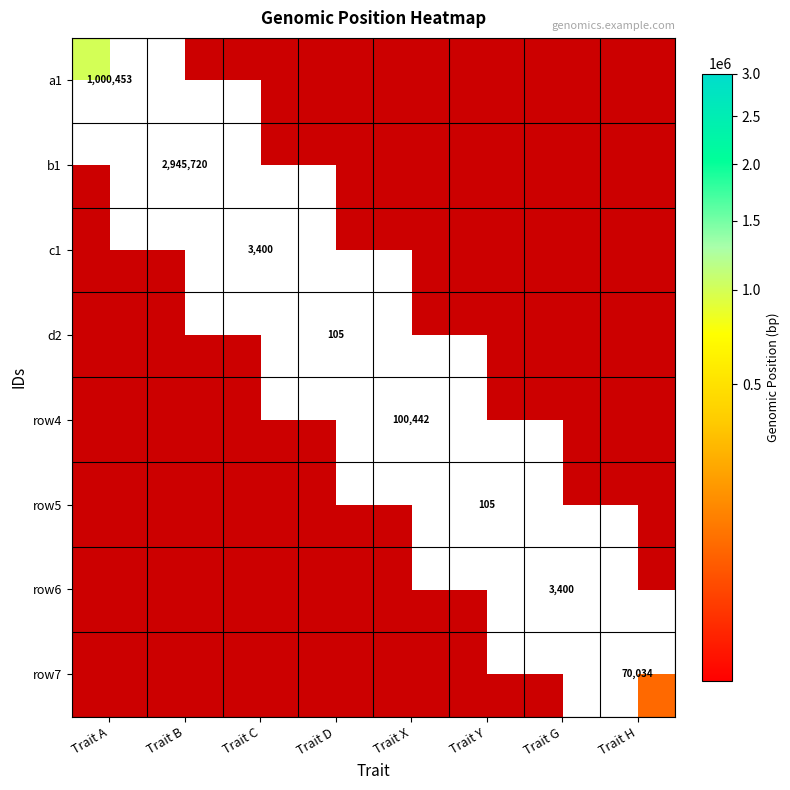

Where is row5 nearest to the value 0?

Trait A